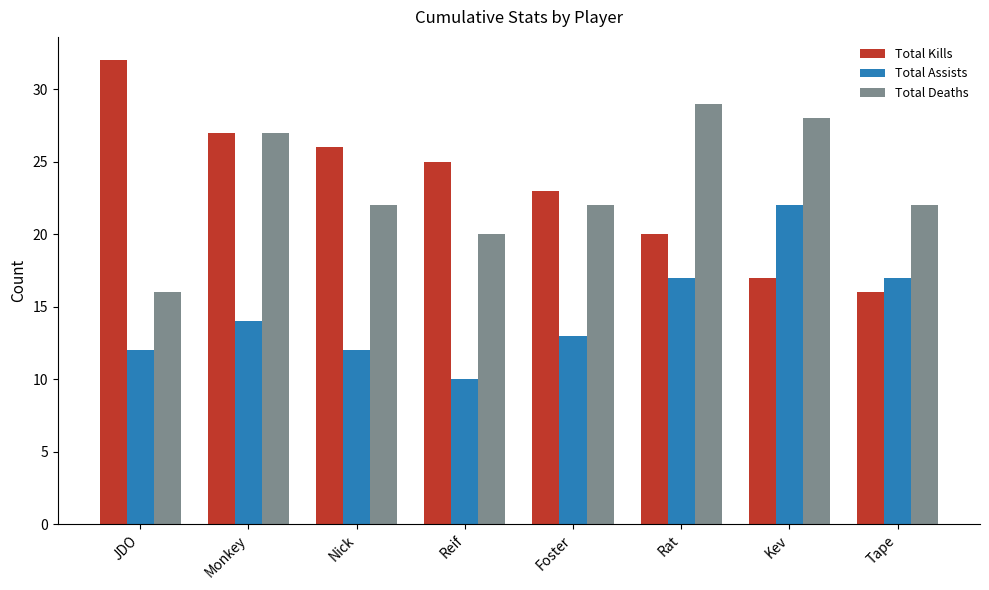

What position from the left is Monkey?

2